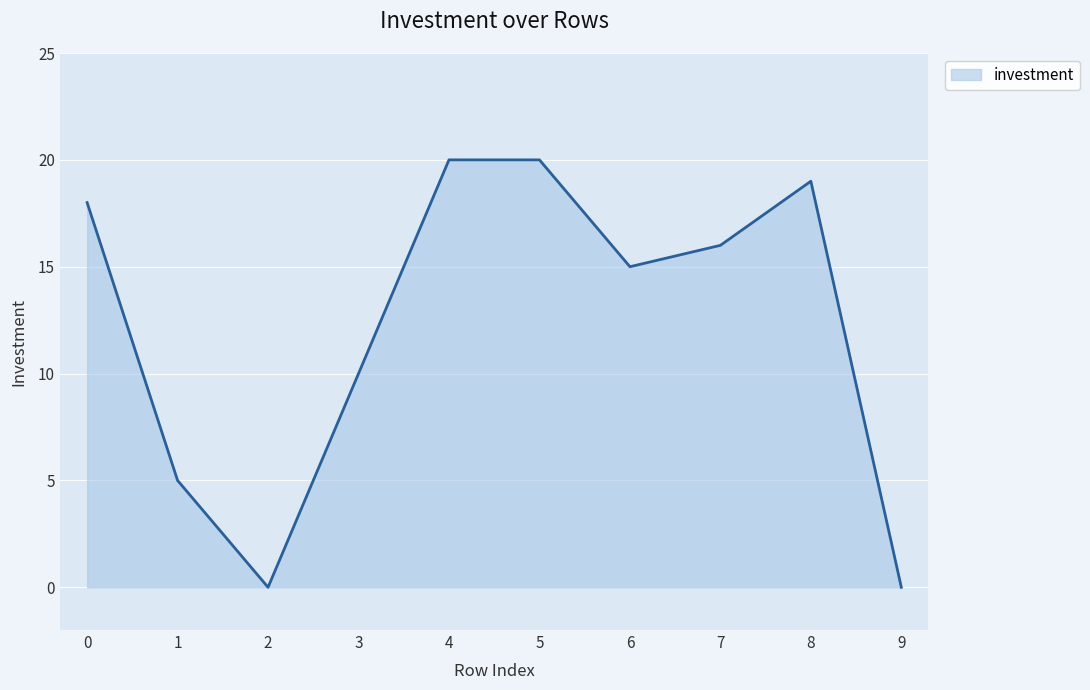

True or false: the data shows 35 at 4.

False